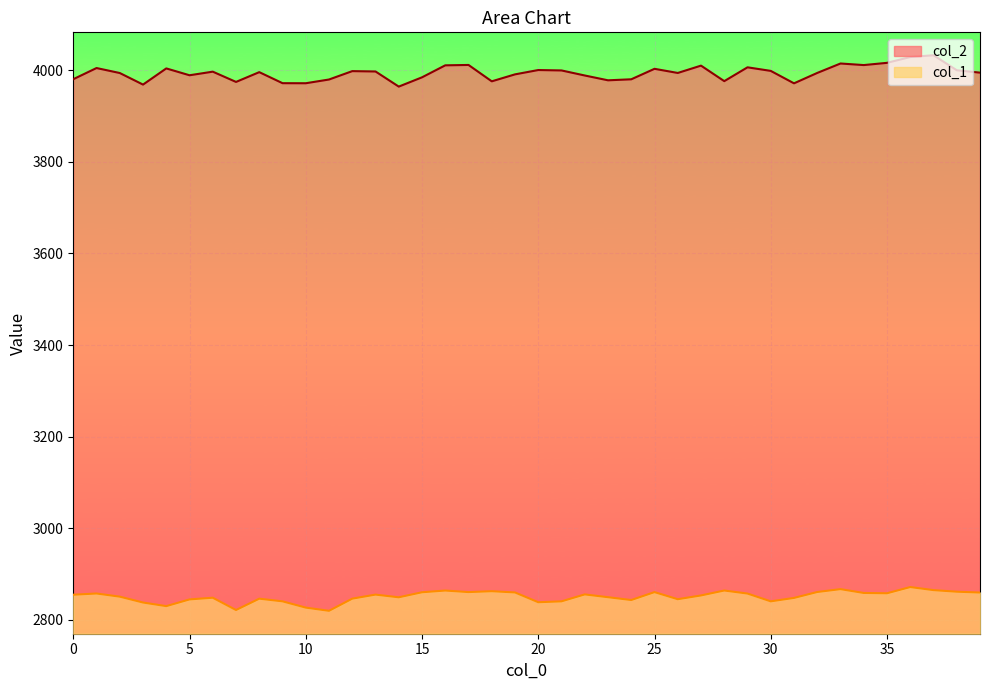

True or false: col_1 and col_2 cross at least once.

False